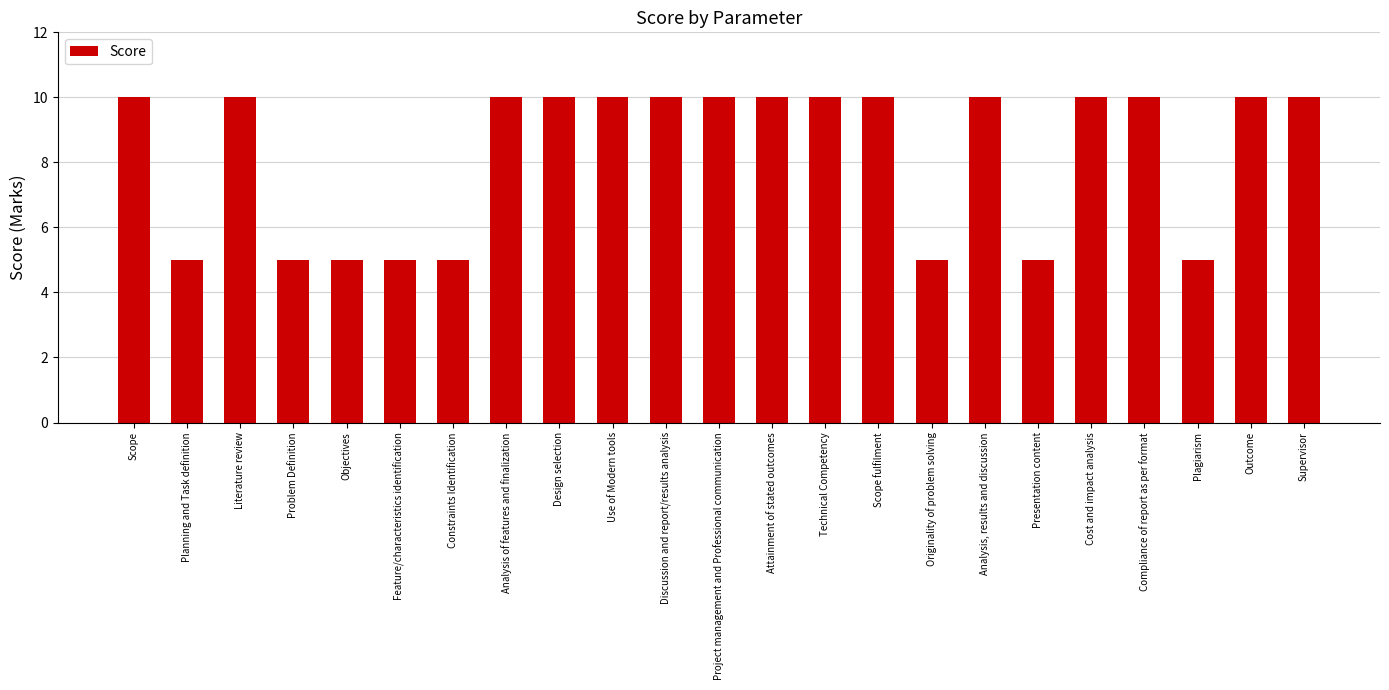

What position from the left is Cost and impact analysis?

19